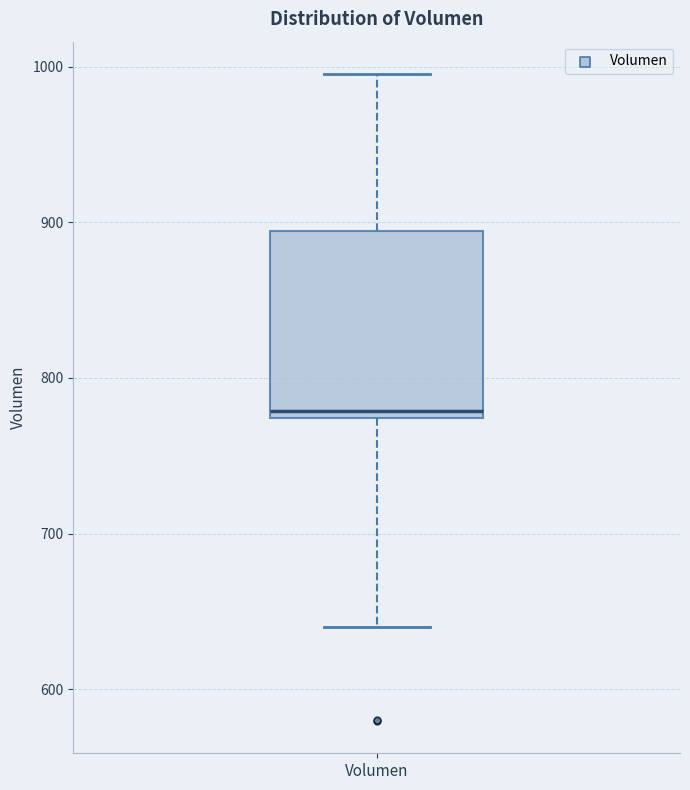

Read this box plot against the y-axis: the position of the median line, the range covered by the box, and the ends of both whiskers. The values are not printed on the chart, so give them approximately, as read against the axis.

median 780, box 770 to 890, whiskers 640 to 1000